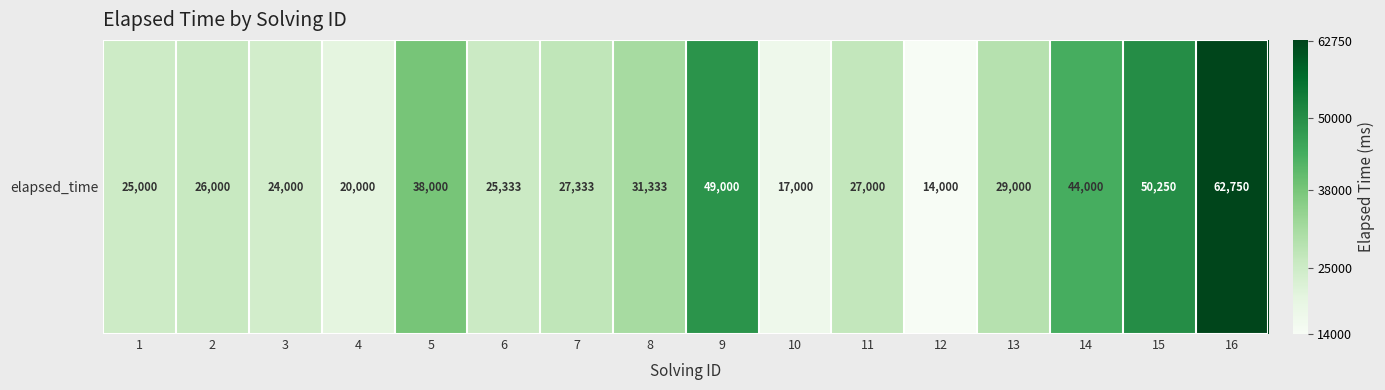

True or false: the data shows 16187 at 8.

False